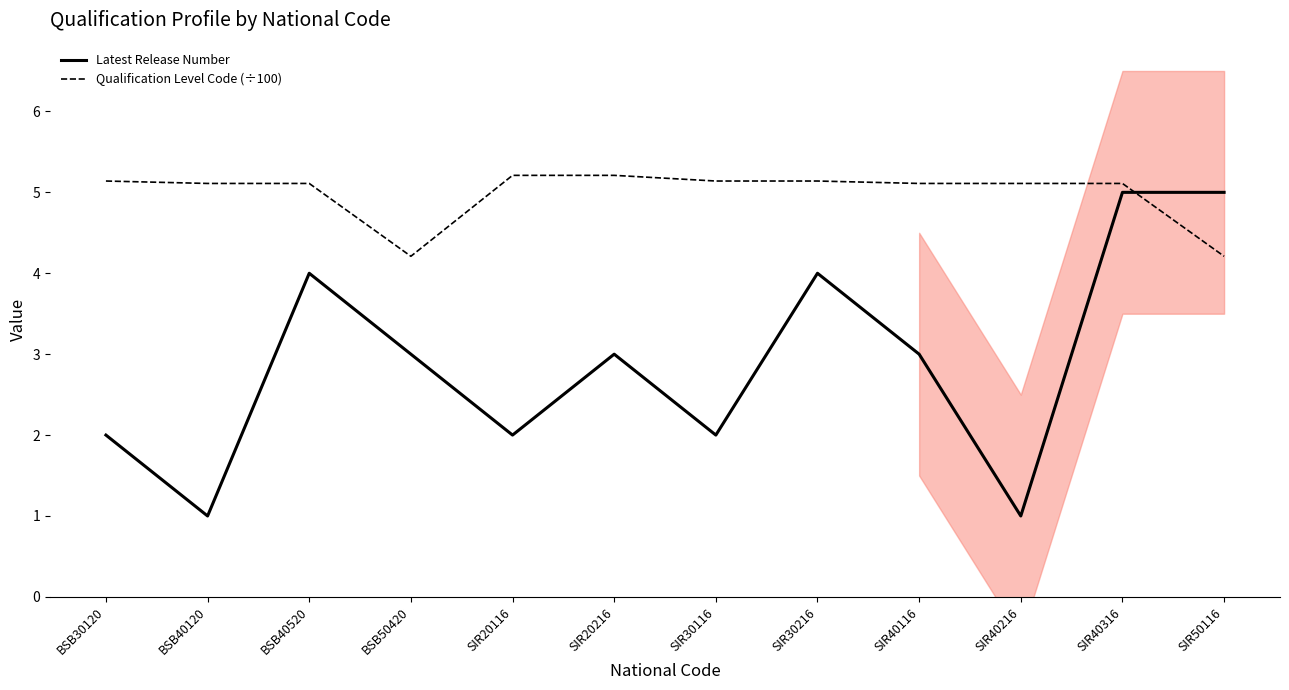

Reading left to right, transcribe all the data shown in this chart.

Latest Release Number: 2.0	1.0	4.0	3.0	2.0	3.0	2.0	4.0	3.0	1.0	5.0	5.0
Qualification Level Code (÷100): 5.1	5.1	5.1	4.2	5.2	5.2	5.1	5.1	5.1	5.1	5.1	4.2